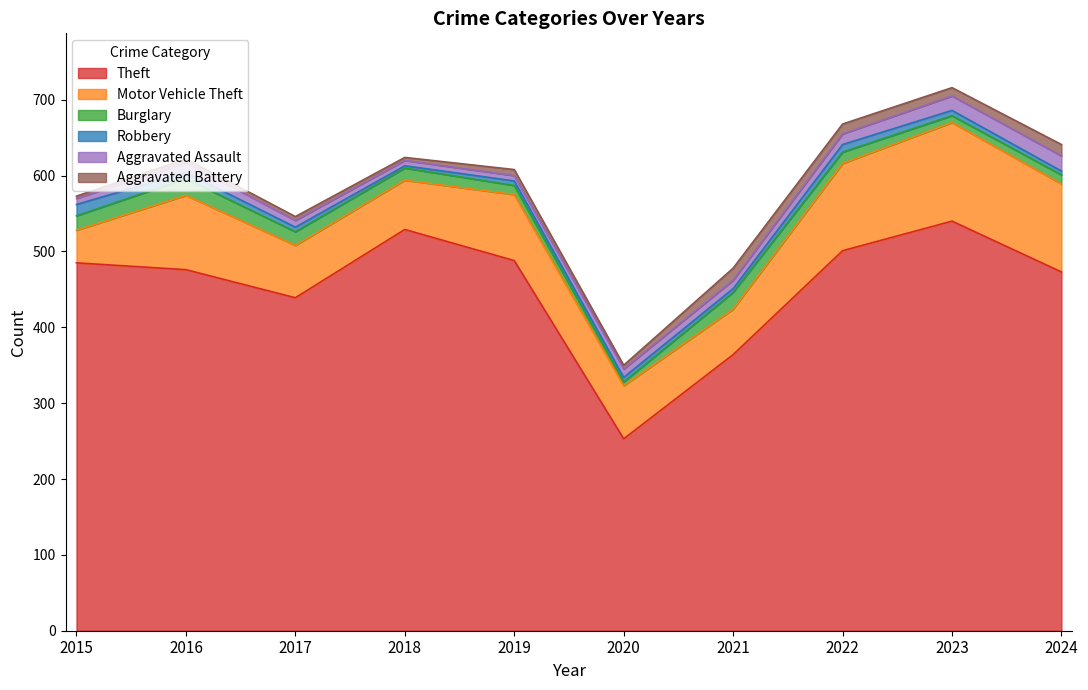

What is the lowest value of the Theft series?

253